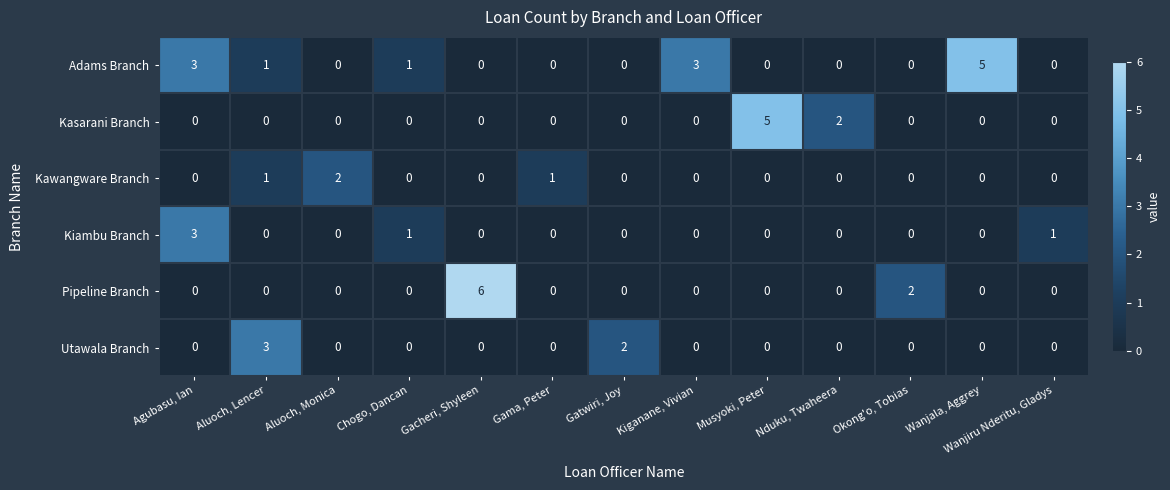

Which series has the largest total across all categories?

Adams Branch